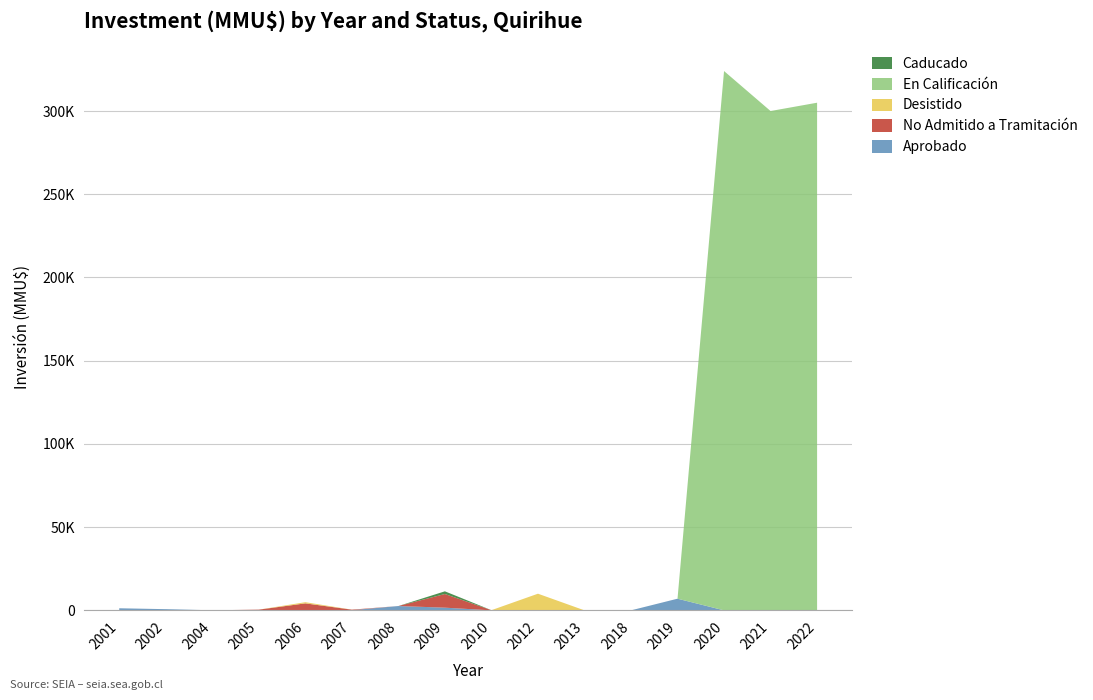

Reading left to right, list all the values displayed in this chart.

Aprobado: 1250	712	41	200	0	80	2595	1610	0	0	0	0	7000	0	0	0
No Admitido a Tramitación: 0	0	0	222	4200	332	0	8210	100	100	0	0	0	0	0	0
Desistido: 0	0	0	0	702	10	0	0	0	9903	0	0	0	0	0	0
En Calificación: 0	0	0	0	0	0	0	0	0	0	0	0	0	324020	300000	305000
Caducado: 0	0	0	0	0	0	0	1610	0	0	0	0	0	0	0	0